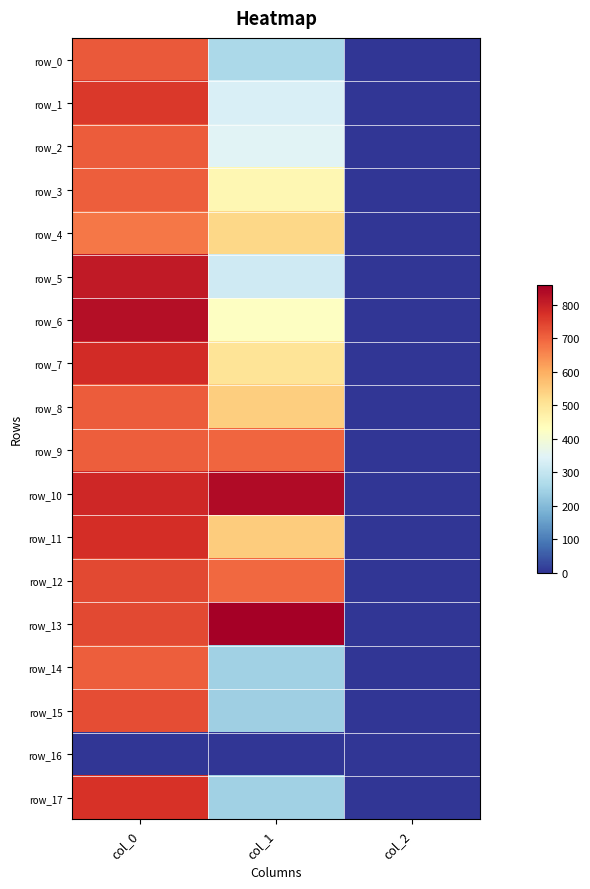

What is the minimum value for row_11?

2.0